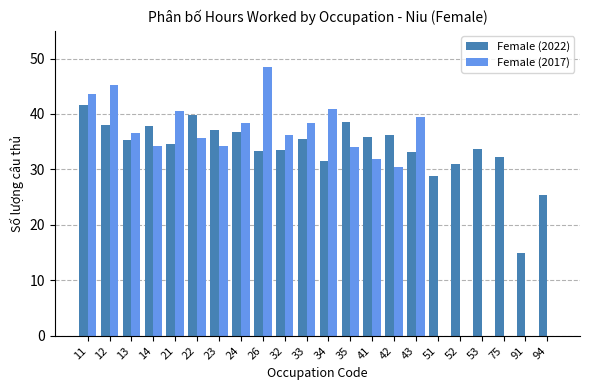

At which label does Female (2022) first exceed 35?

11